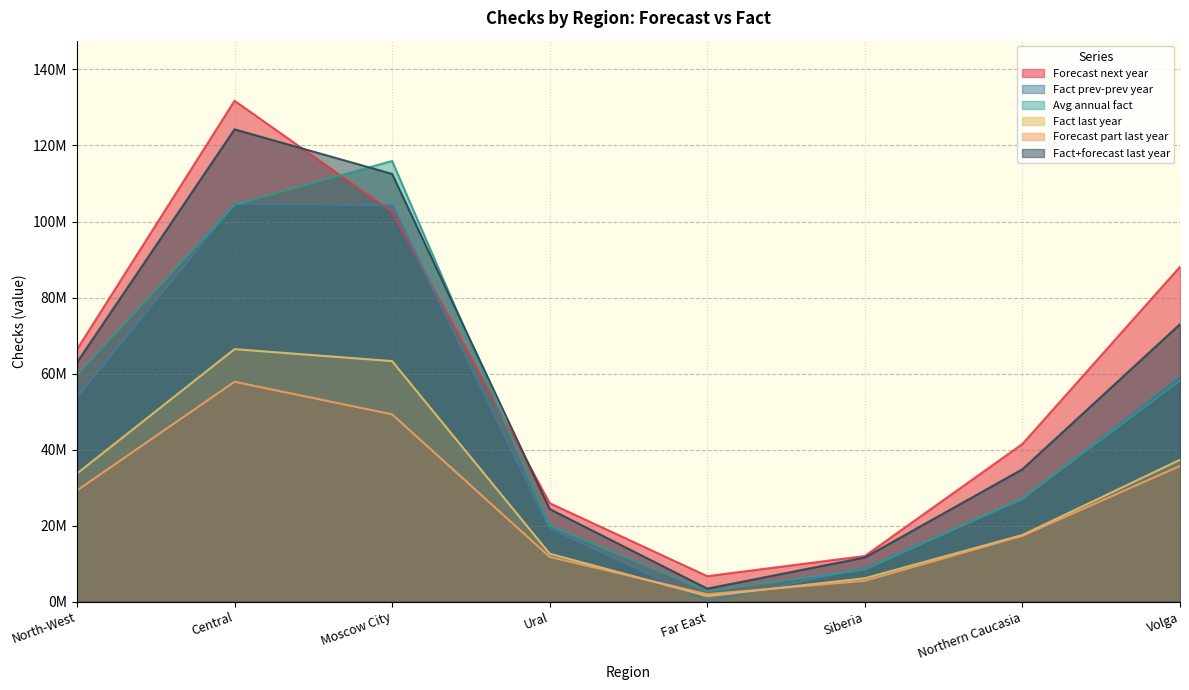

How many times do Avg annual fact and Forecast next year cross each other?

2